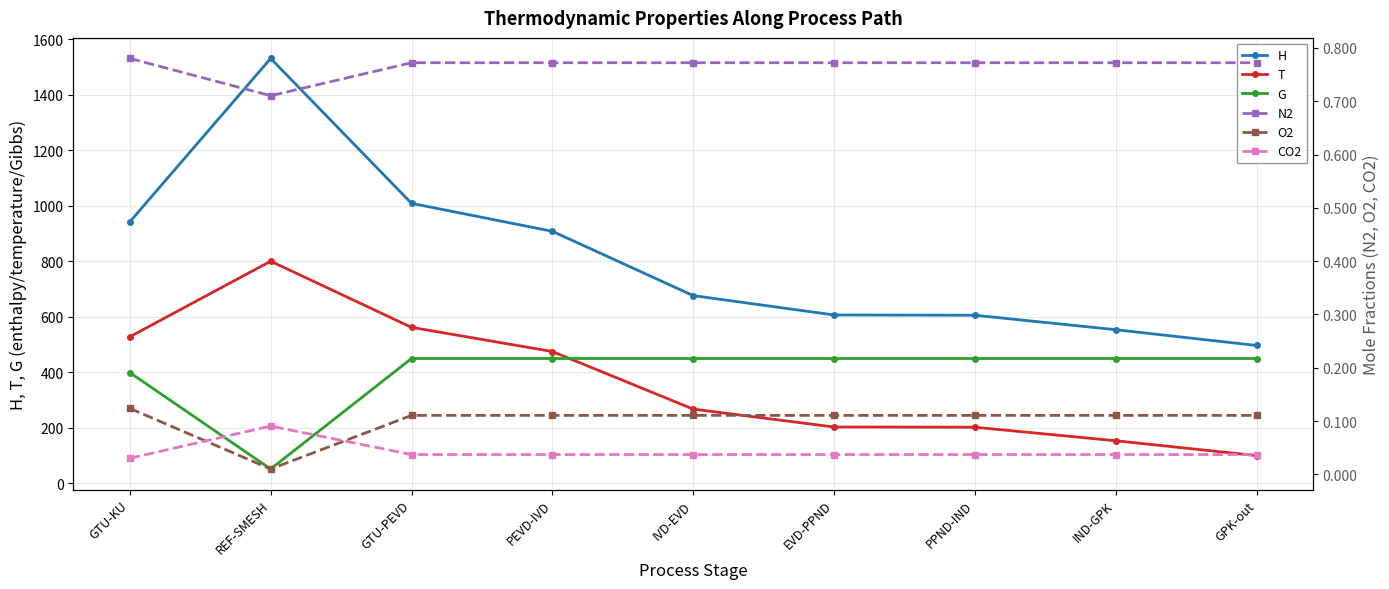

At which label is N2 closest to 0?

REF-SMESH